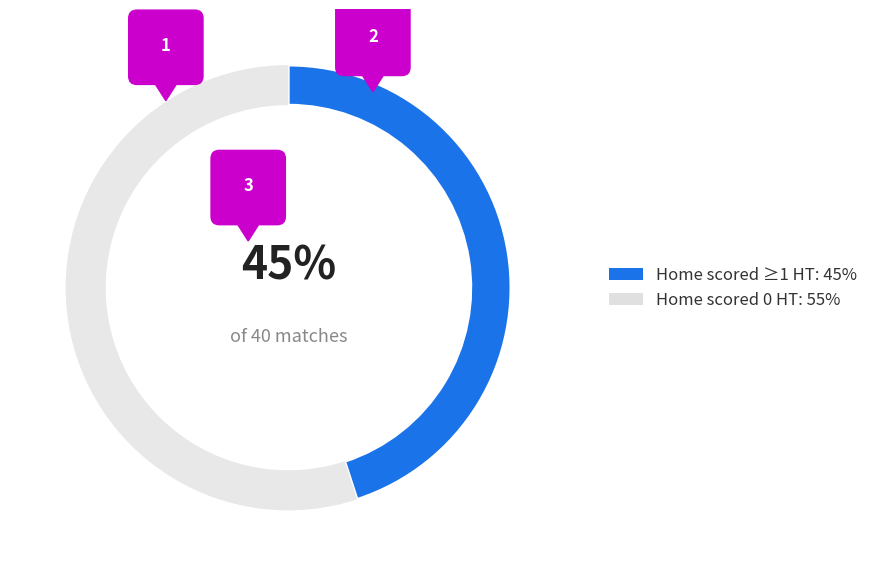

Is it true that Goals_H_HT = 0 is 55% of the pie?

True